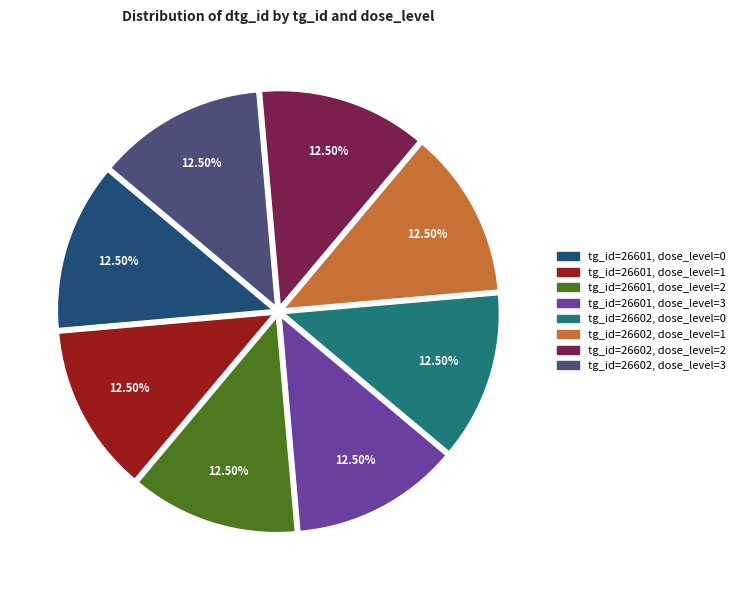

What is the total percentage of tg_id=26601, dose_level=3 and tg_id=26602, dose_level=2?

25.0%